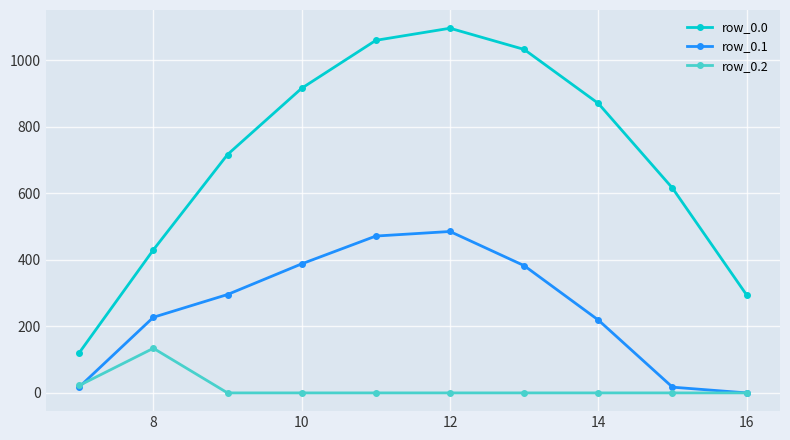

Rank the series by their average value, from lowest to highest.

row_0.2, row_0.1, row_0.0